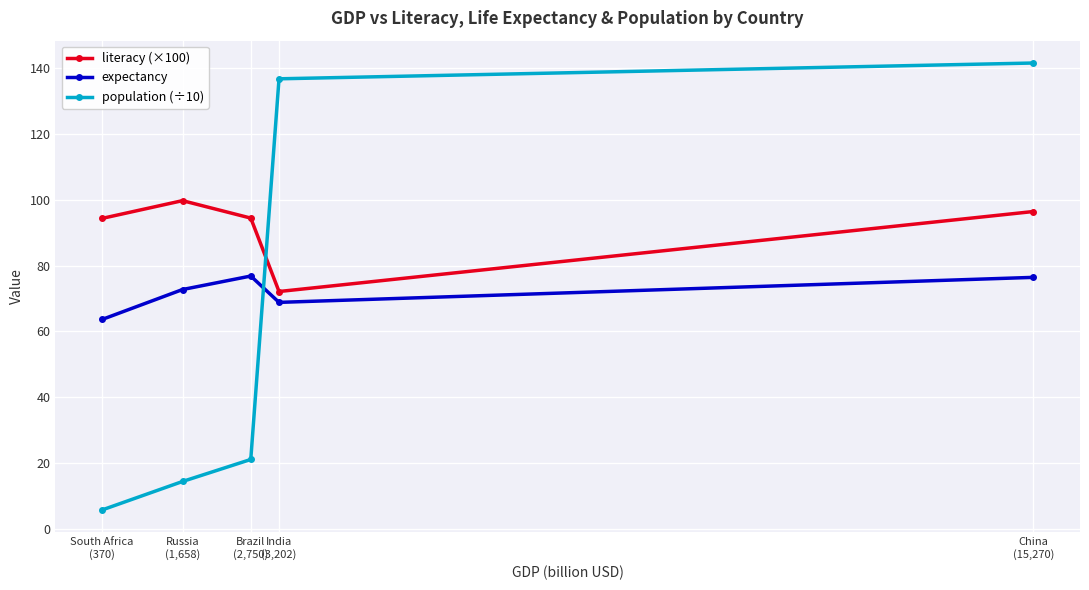

What is the difference between the maximum and minimum values in the population (÷10) series?

135.8